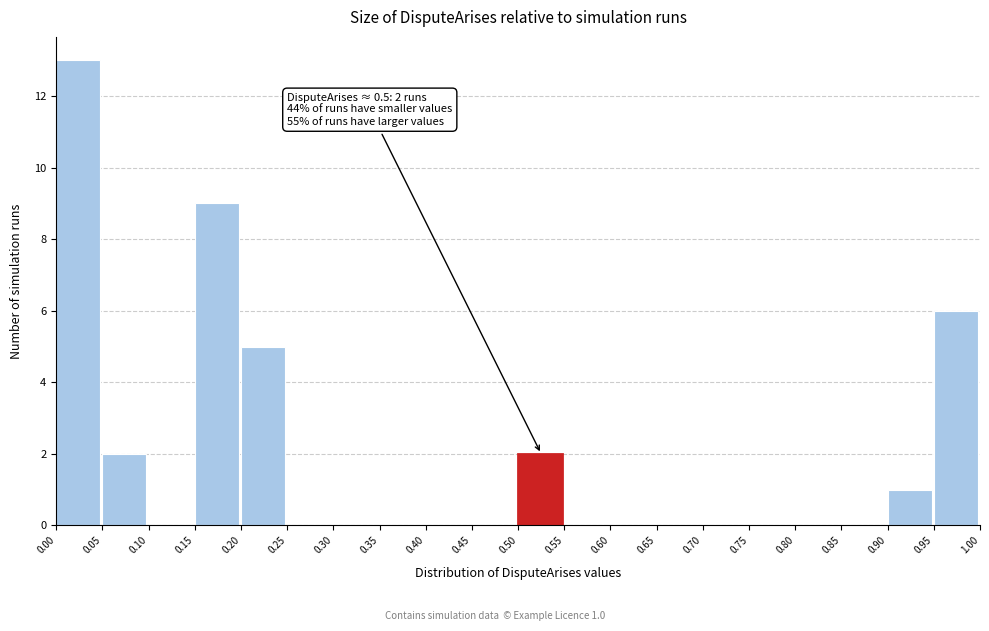

Which range on the x-axis has the tallest bar?

0.00 to 0.05